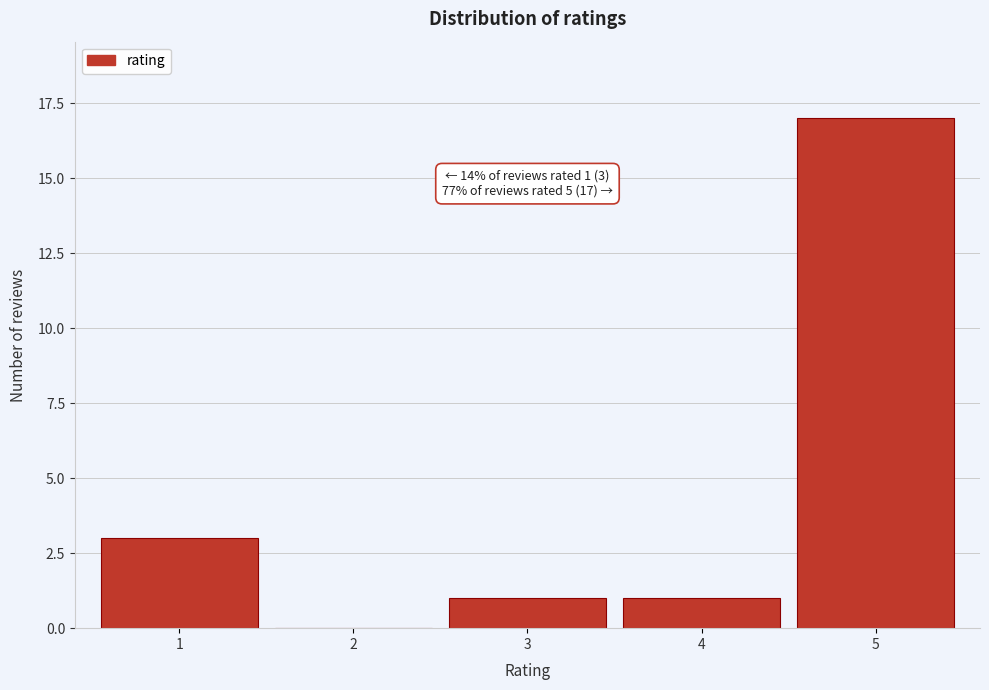

Over which range of the x-axis is the bar tallest?

4.5 to 5.5